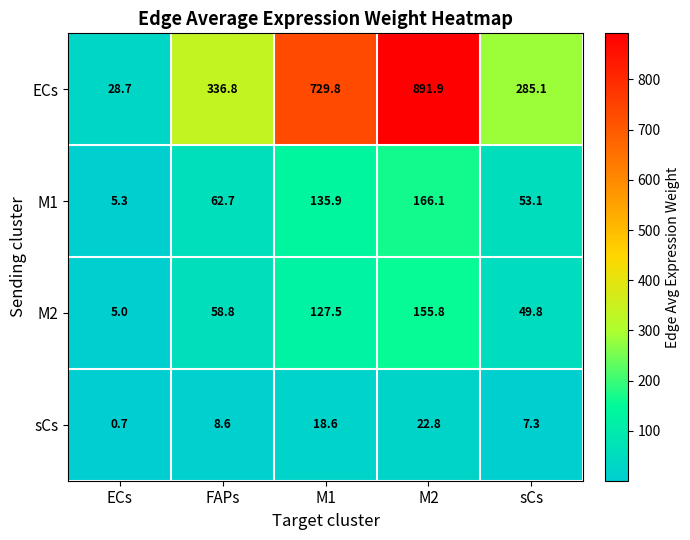

The M1 series shows 5.3 at ECs. True or false?

True